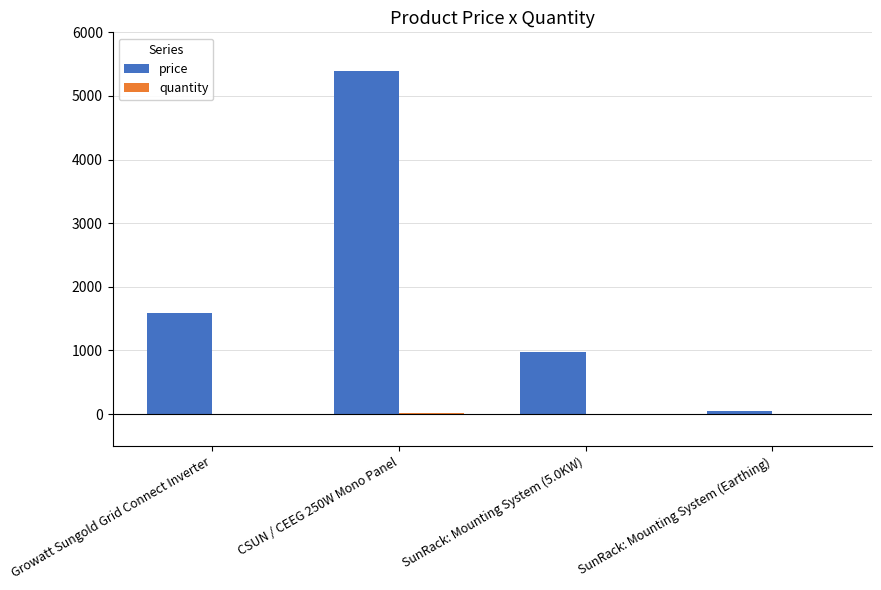

Between Growatt Sungold Grid Connect Inverter and SunRack: Mounting System (5.0KW), which series saw the biggest shift?

price